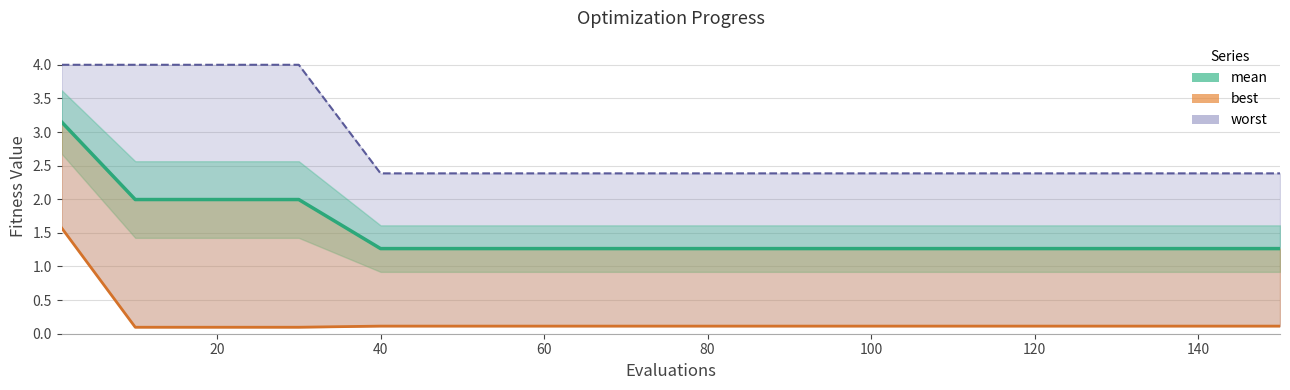

At how many categories does at least one series exceed 1?

16